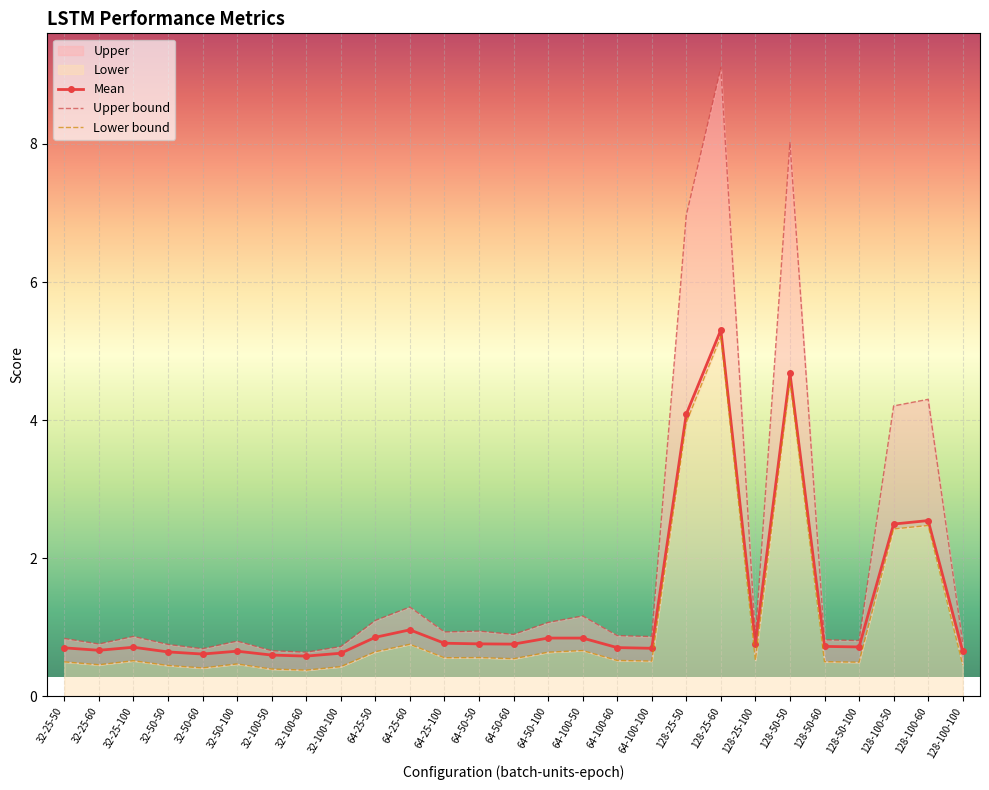

The value of Mean at 128-50-100 is 0.7. True or false?

True